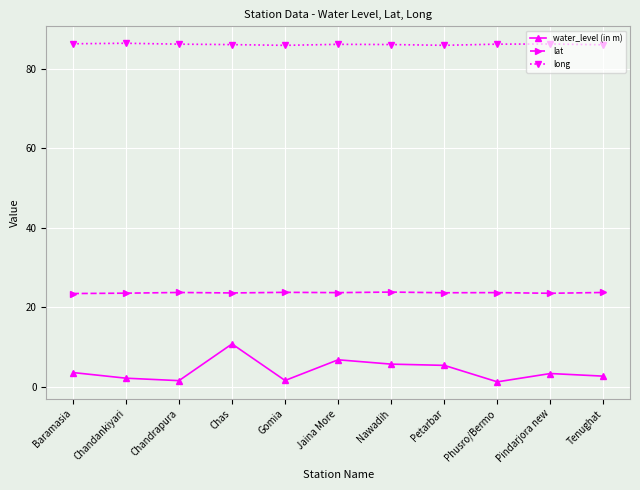

What is the highest value of the lat series?

23.9